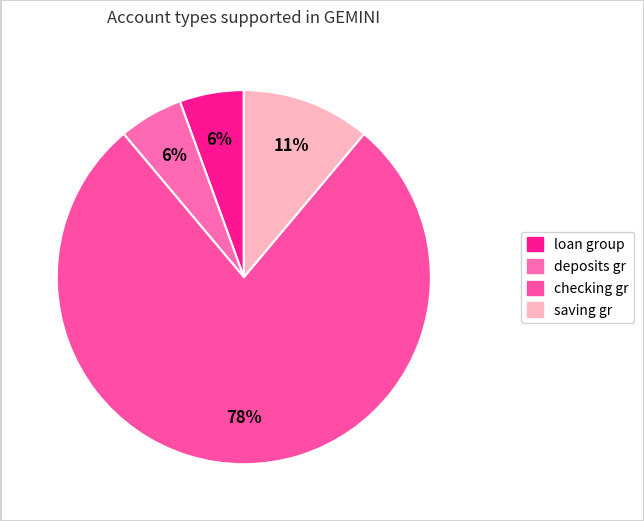

Does any single category account for the majority?

Yes